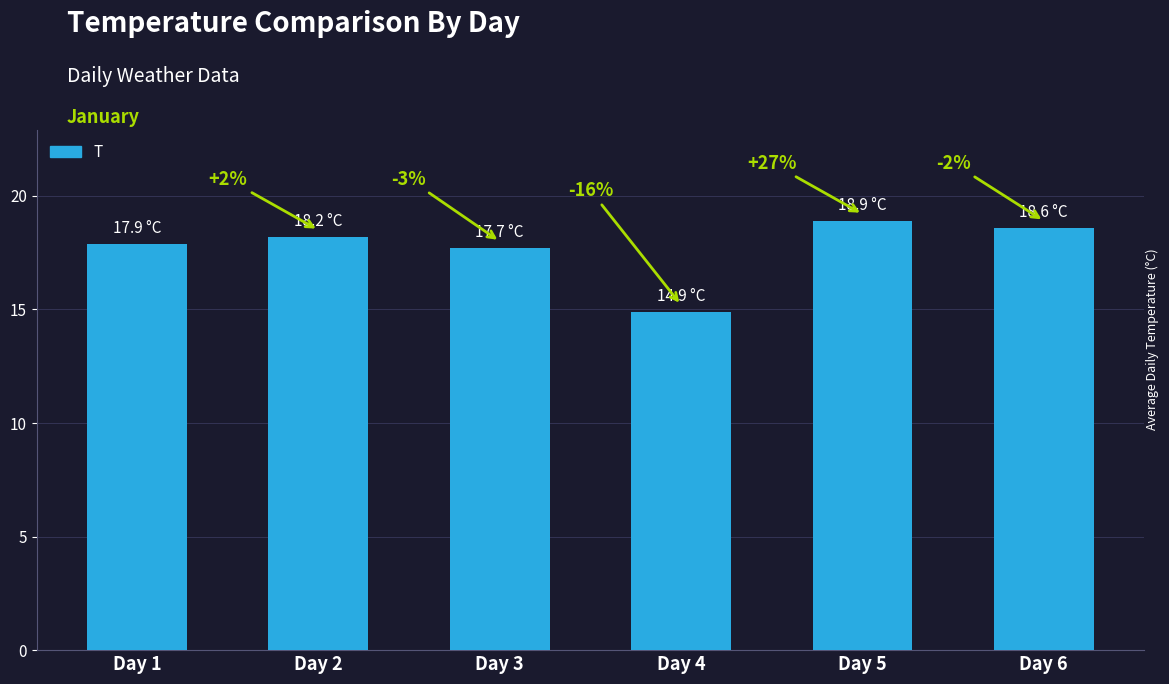

How many bars are there in total?

6